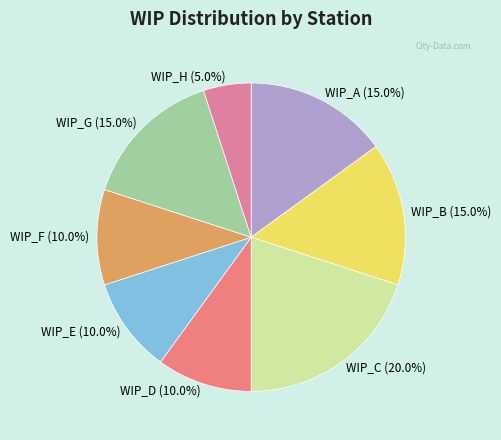

Approximately how many times larger is the value at WIP_E (10.0%) compared to WIP_G (15.0%)?

0.7